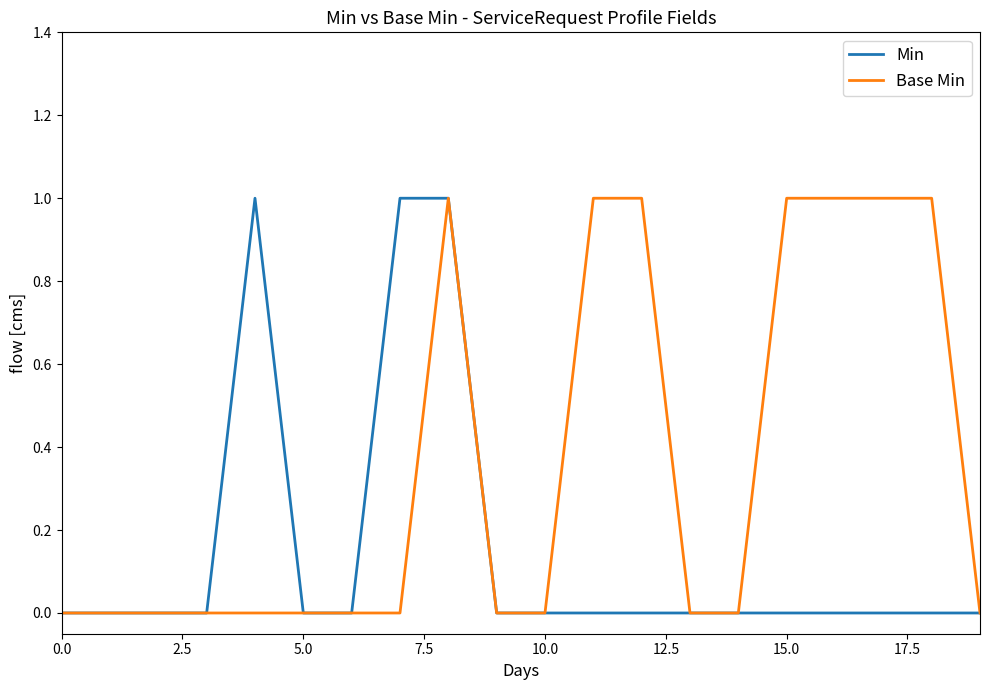

Which series has the largest total across all categories?

Base Min